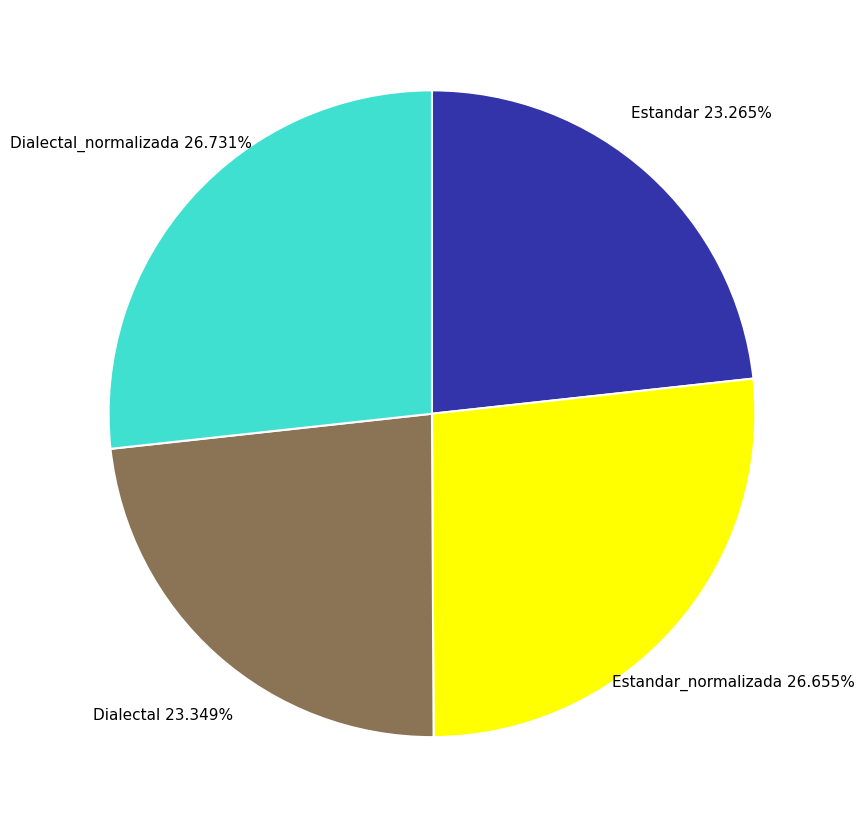

How much of the chart is everything except Estandar?

76.7%